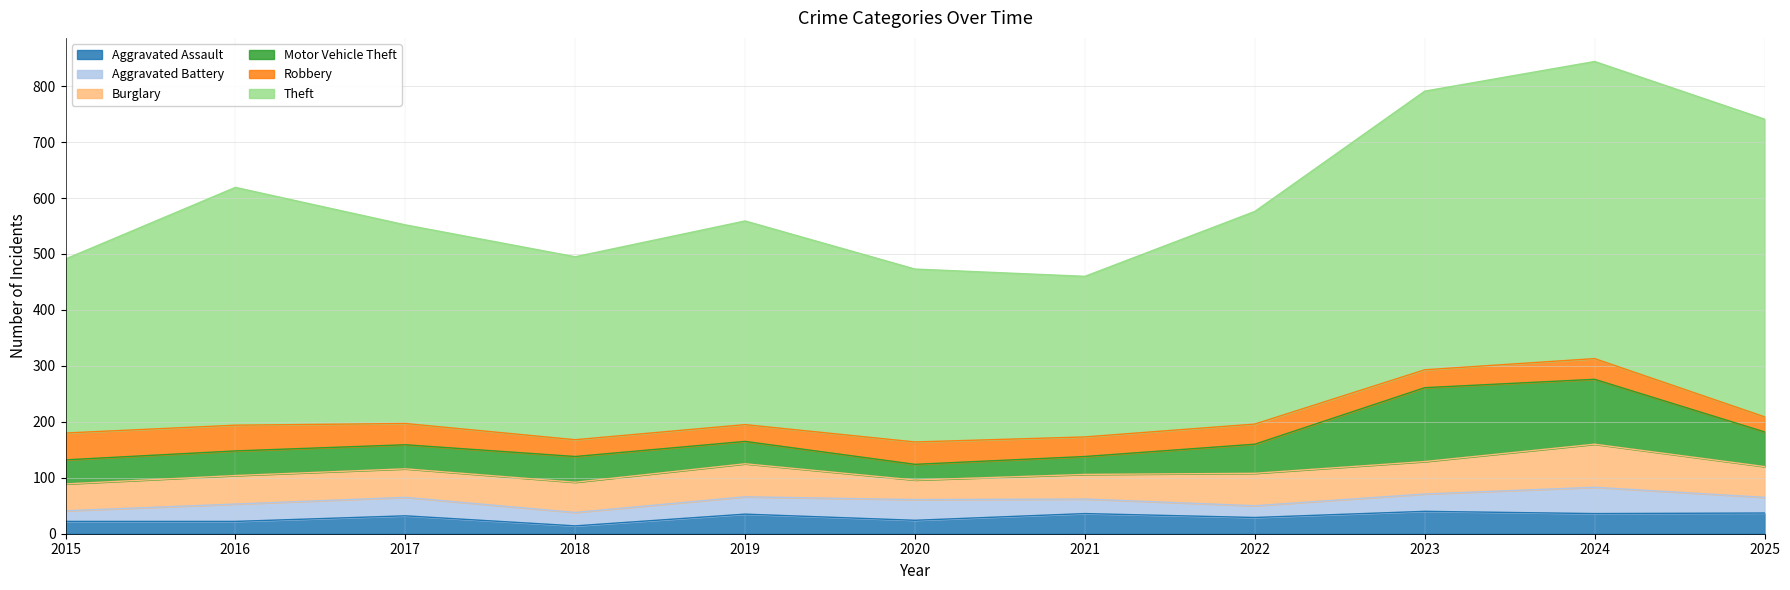

What are all the series names shown in the legend?

Aggravated Assault, Aggravated Battery, Burglary, Motor Vehicle Theft, Robbery, Theft